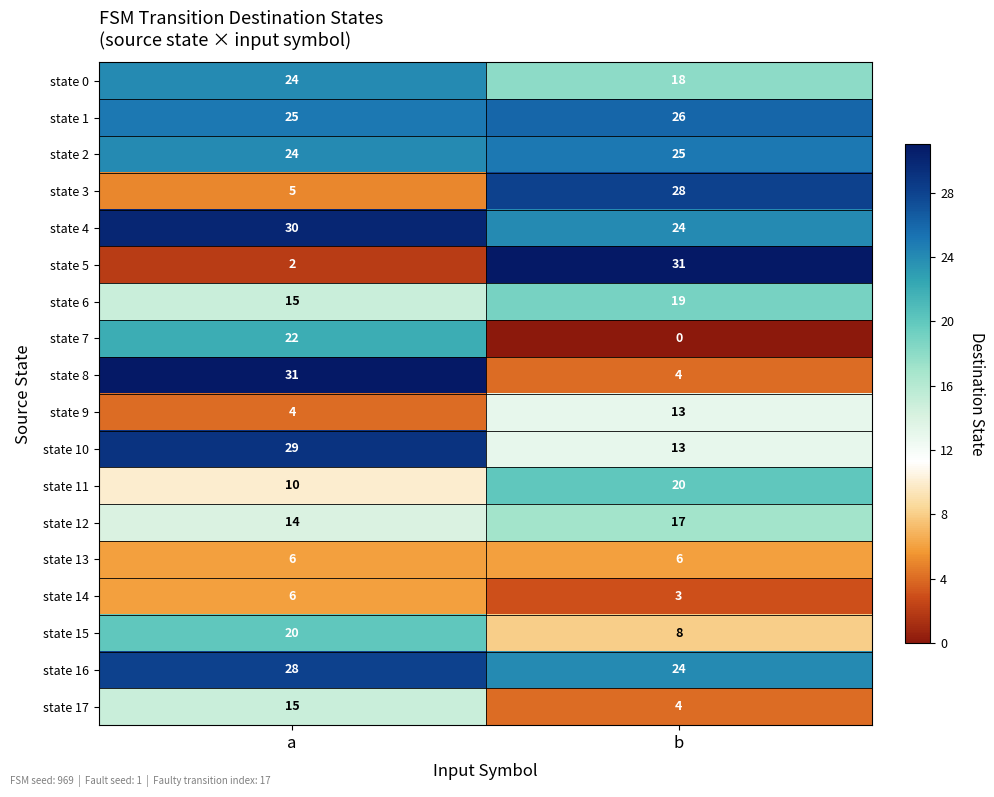

Rank the categories by state 8 value from lowest to highest.

b, a